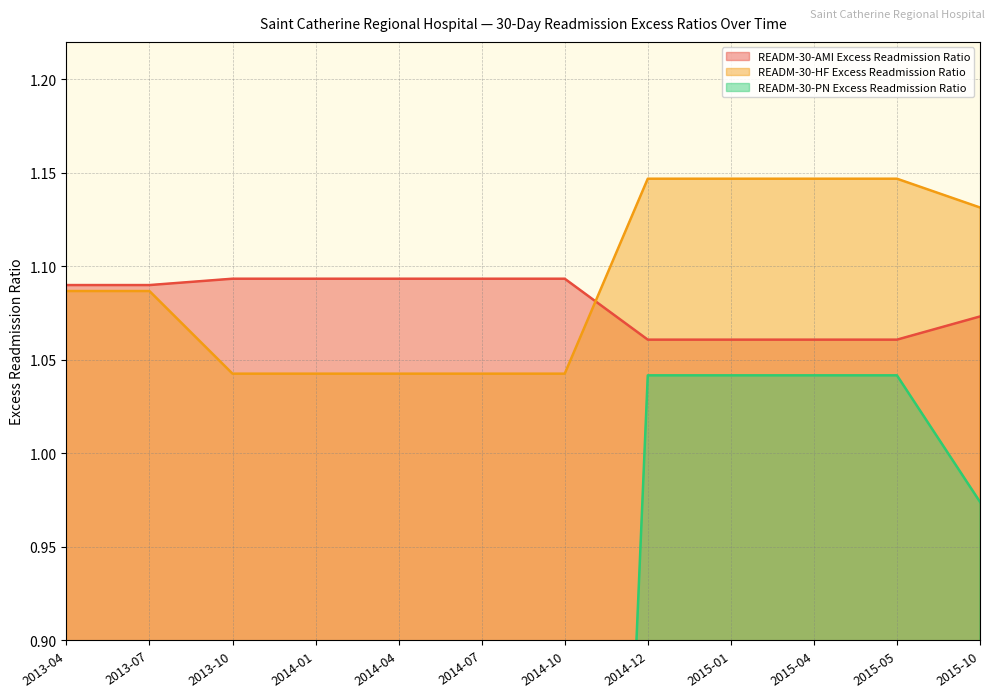

True or false: READM-30-PN Excess Readmission Ratio has more than 2 interior local peaks.

False